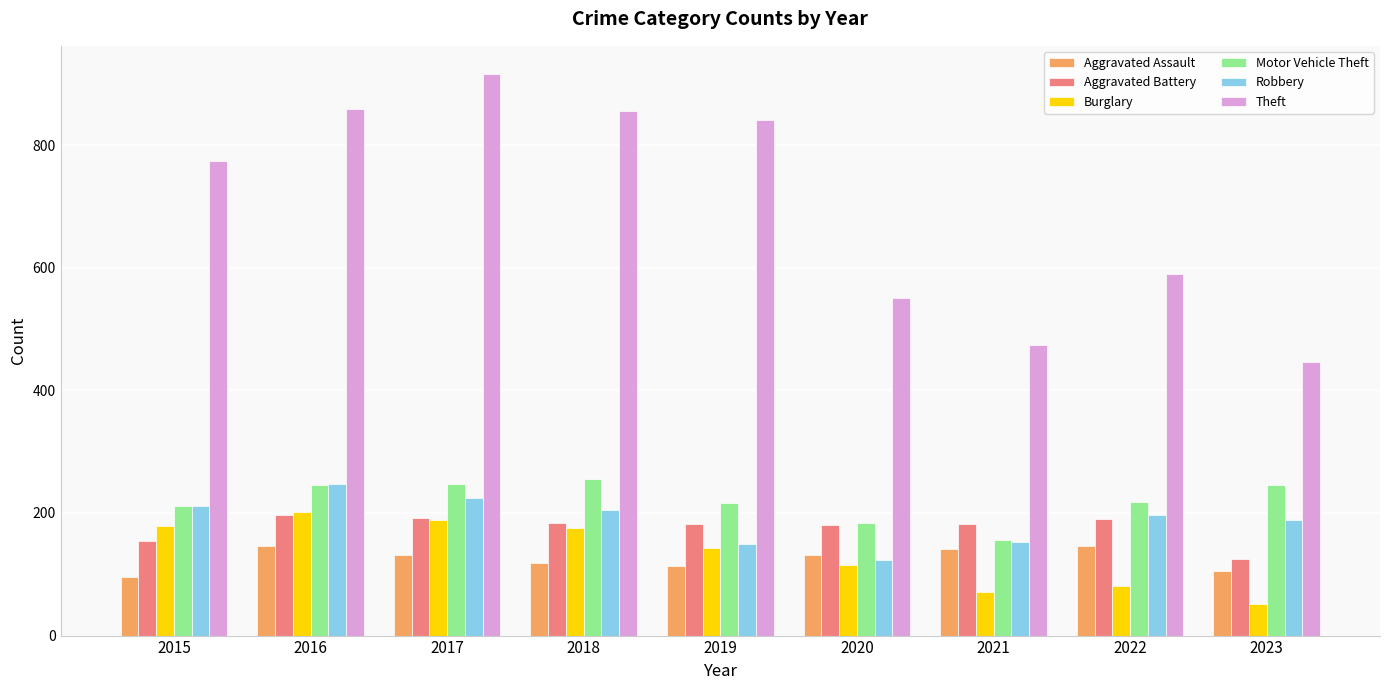

How many bars are there in each group?

6